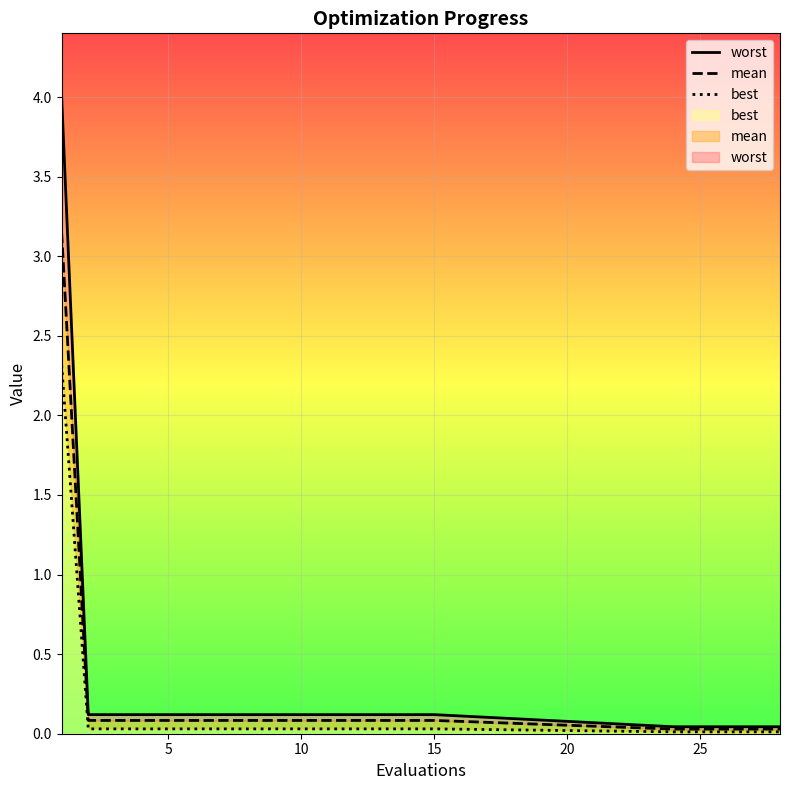

What are all the series names shown in the legend?

worst, mean, best